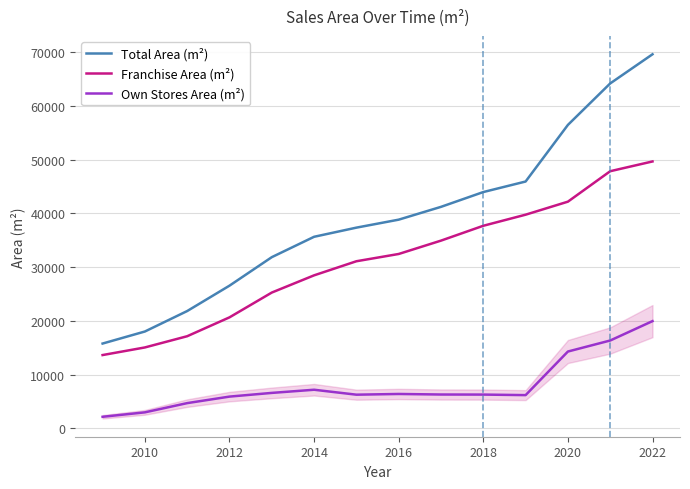

List the series in order of their overall mean, highest first.

Total Area (m²), Franchise Area (m²), Own Stores Area (m²)